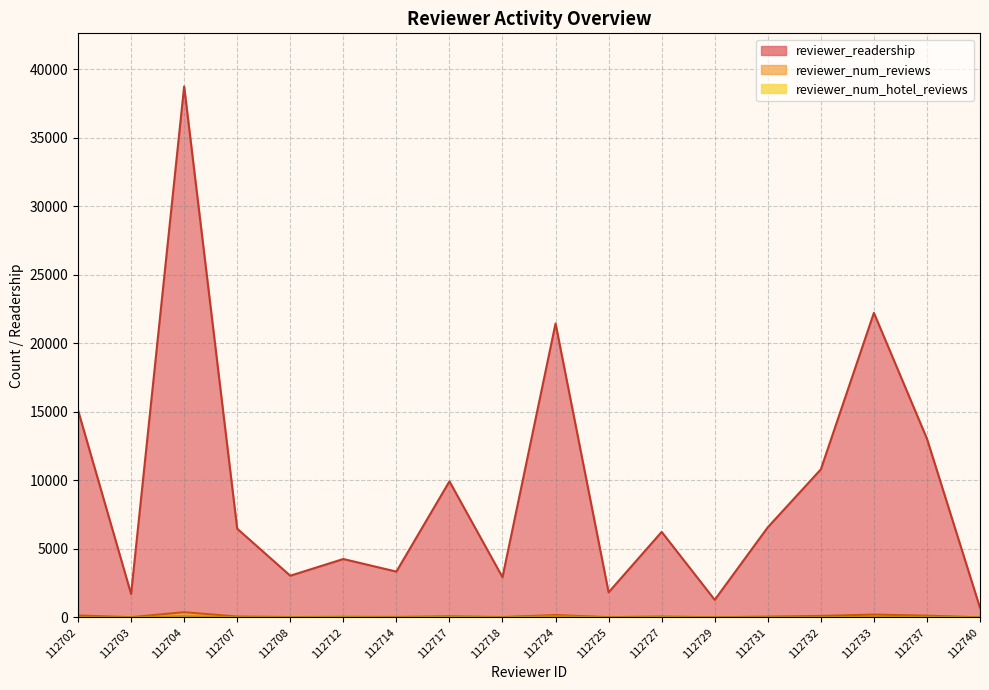

What is the difference between the maximum and minimum values in the reviewer_readership series?

38042